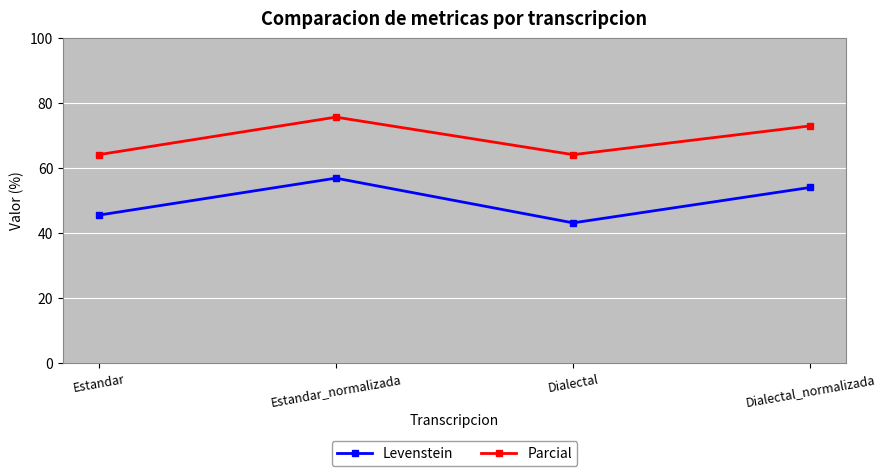

What is the label of the 2nd point from the left?

Estandar_normalizada